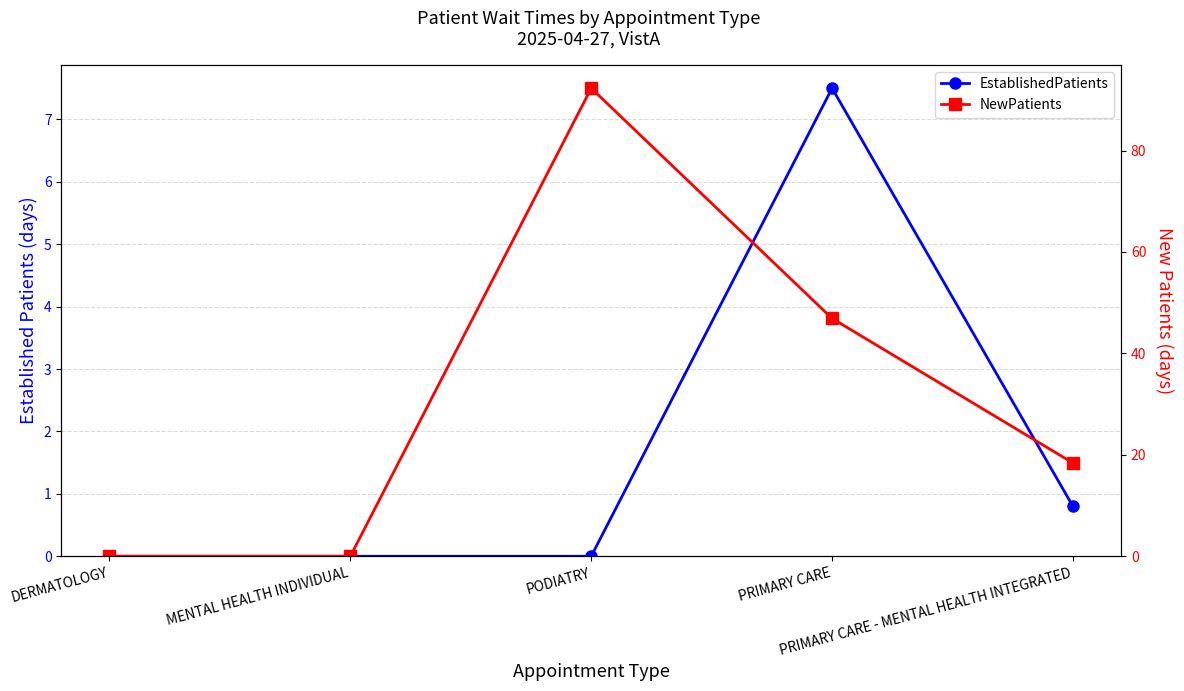

What are all the series names shown in the legend?

EstablishedPatients, NewPatients